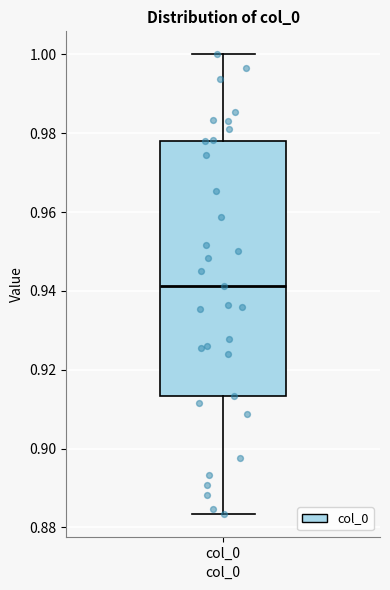

Where does the upper whisker of the box for col_0 end on the y-axis? The values are not printed on the chart, so give them approximately, as read against the axis.

1.000